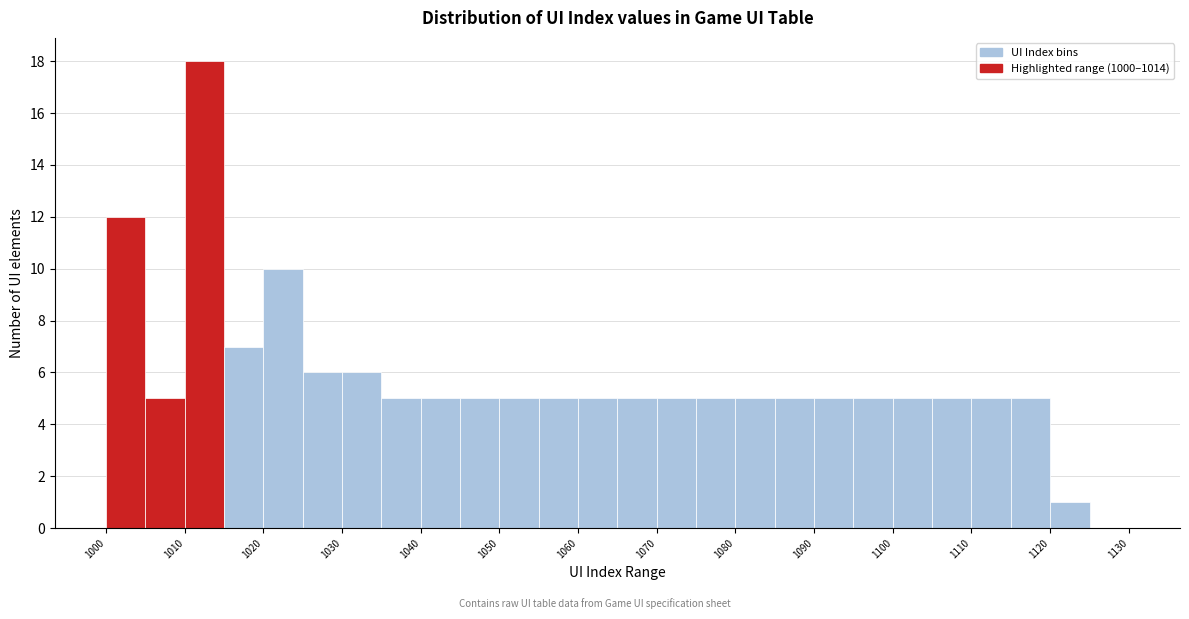

Which range on the x-axis has the tallest bar?

1010 to 1015